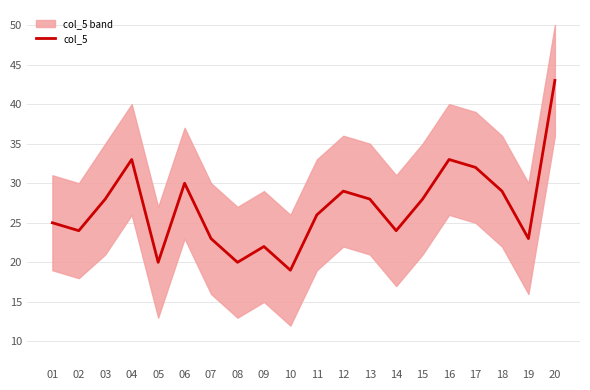

What is the average value?

27